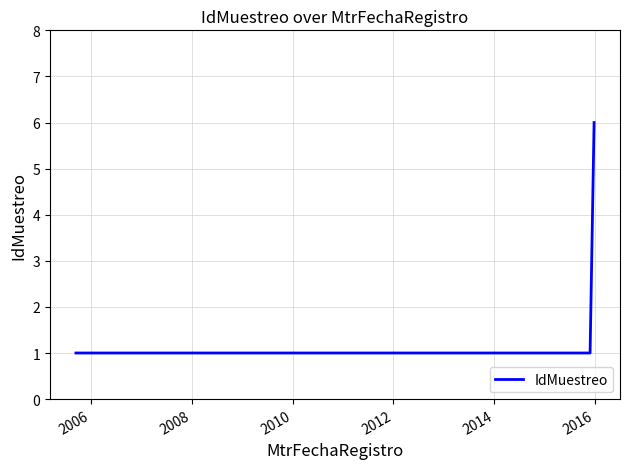

What is the sum of all values?

8